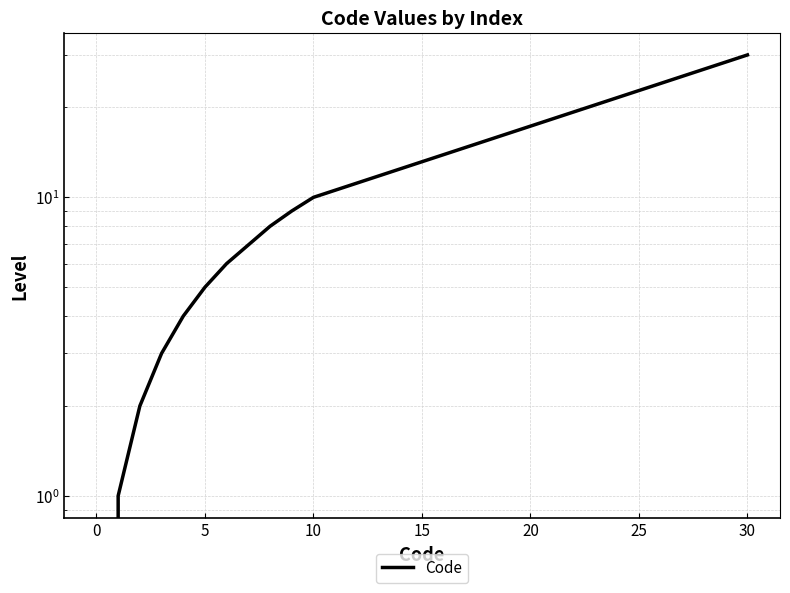

The chart shows a value of 1 at 0. True or false?

False